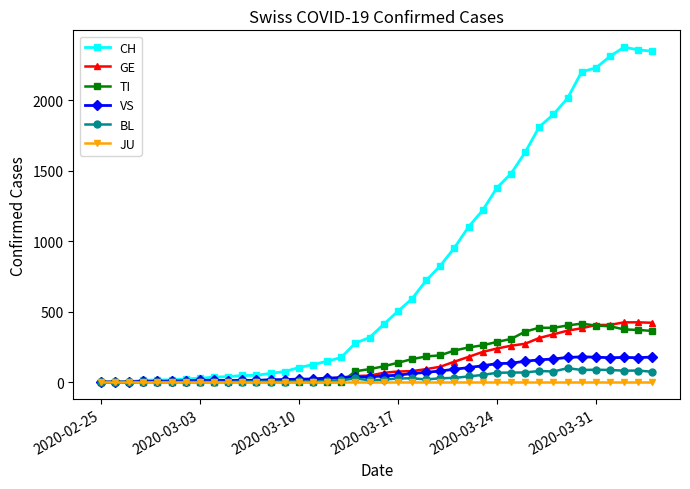

True or false: BL has more than 1 interior local peaks.

True